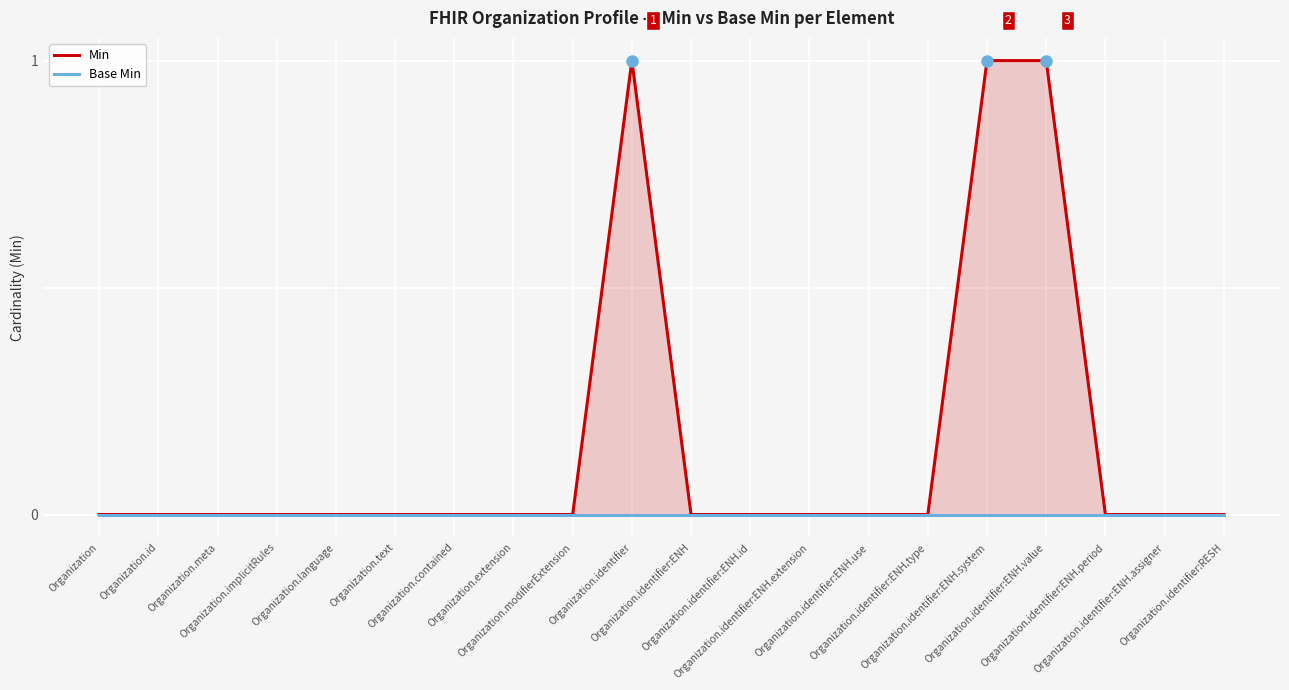

True or false: Base Min and Min cross at least once.

False